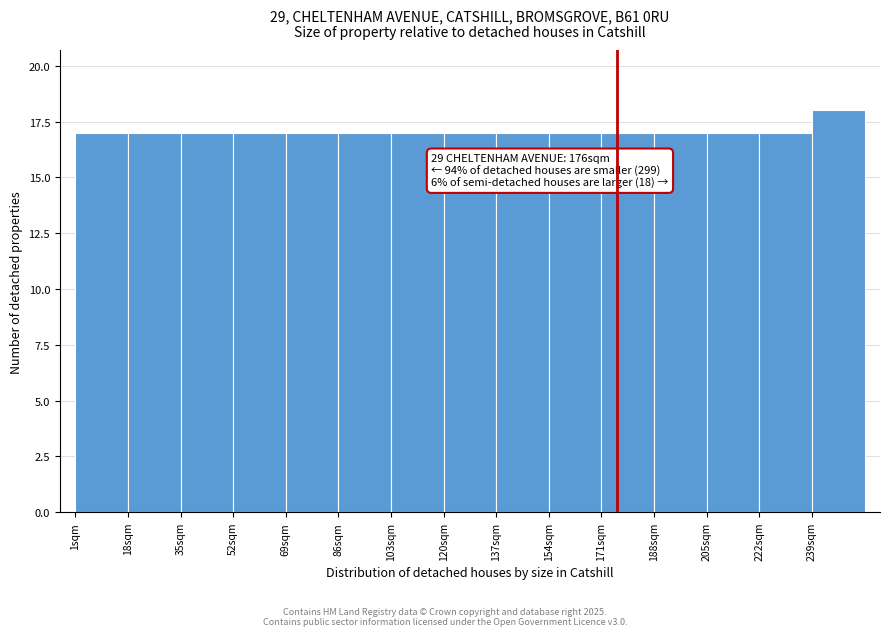

Over which range of the x-axis is the bar tallest?

239 to 256